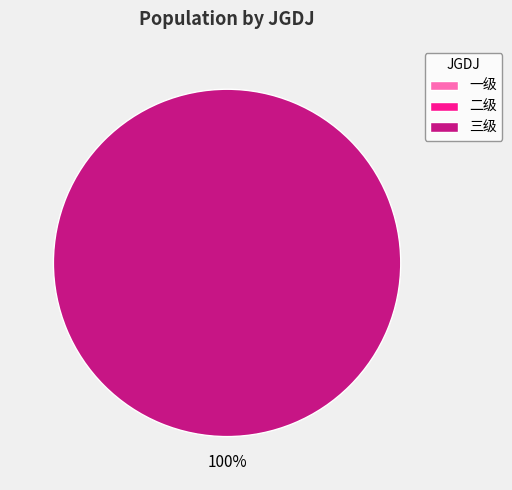

Which slice is the largest?

三级